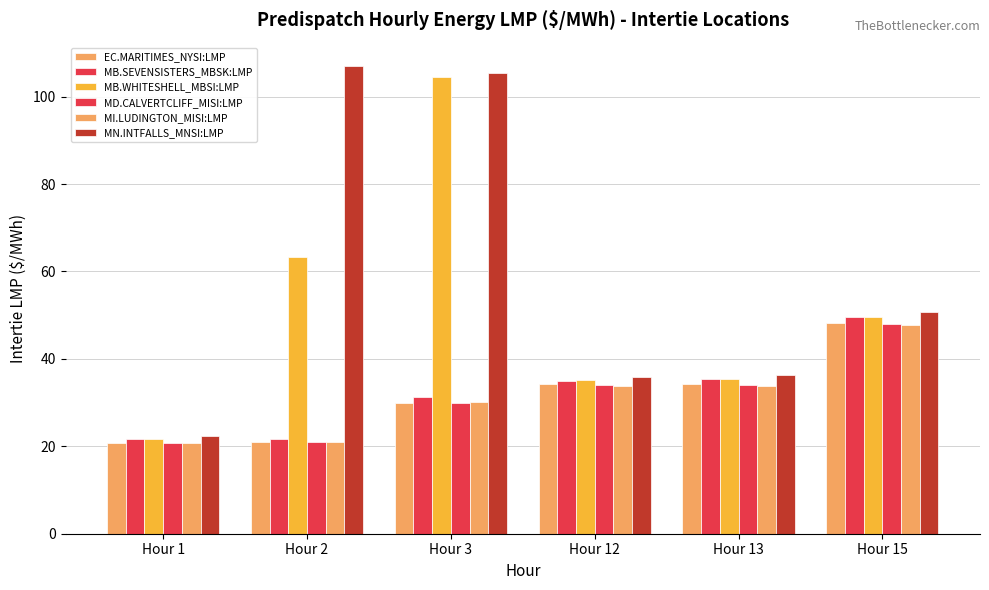

How many categories are shown in the chart?

6